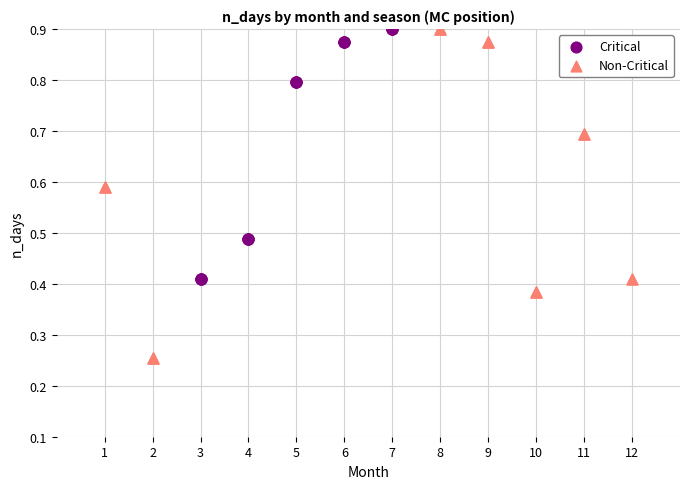

Which series reaches the minimum Y coordinate?

Non-Critical